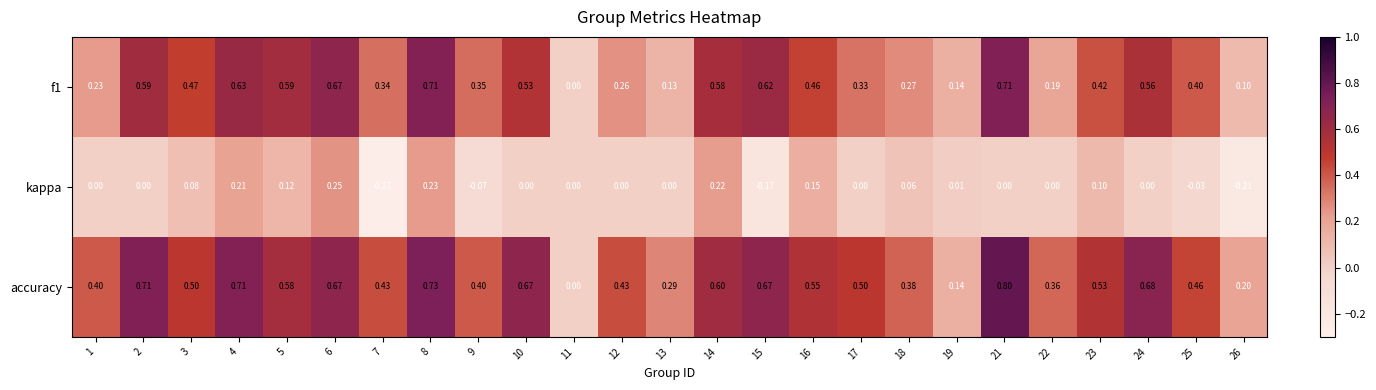

At which category is the sum across all series the highest?

8